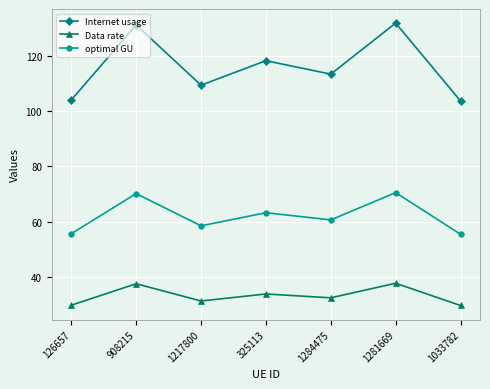

What is the difference between the second highest and minimum values in the optimal GU series?

14.7